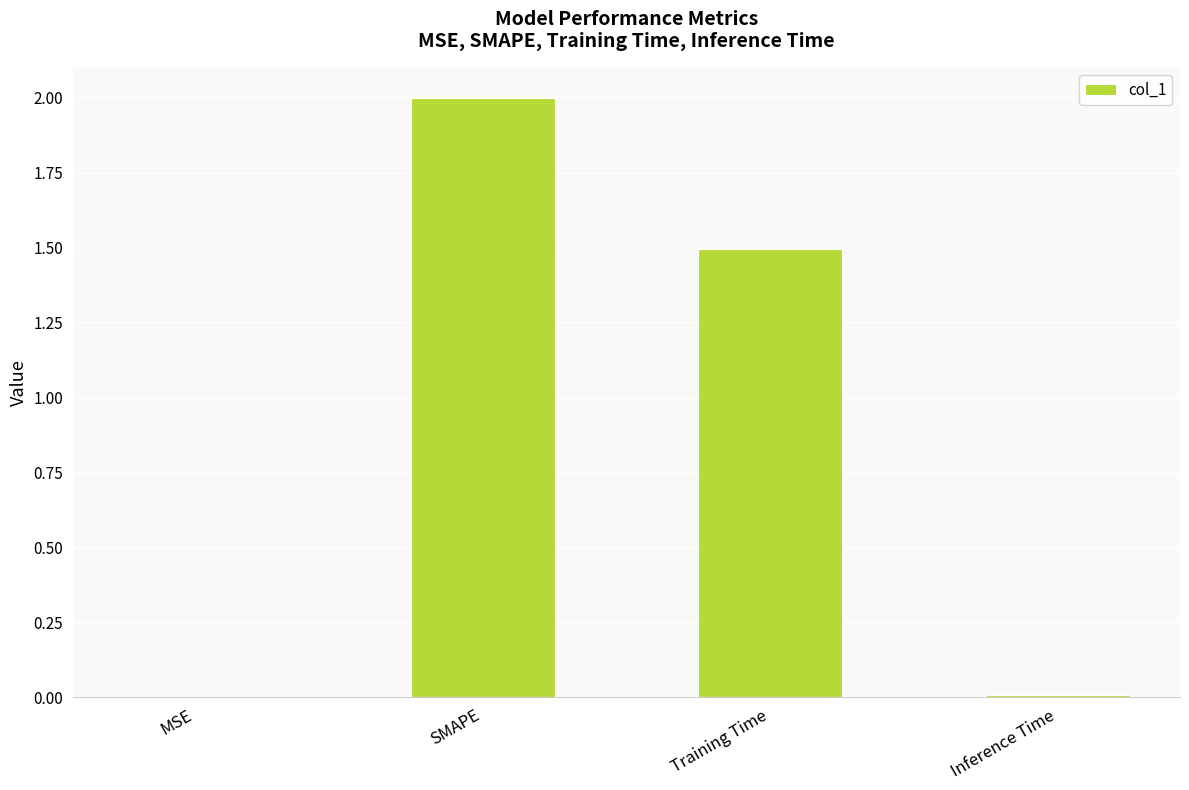

True or false: the data shows 0.0 at MSE.

True